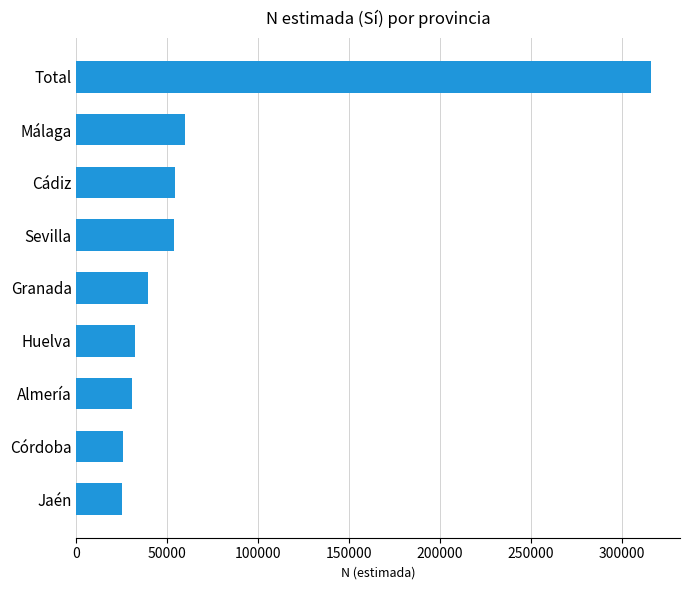

Between Almería and Málaga, which is larger?

Málaga